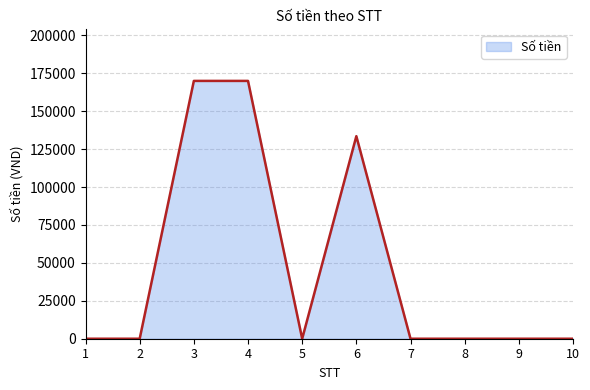

The value at 8 is 91427. True or false?

False